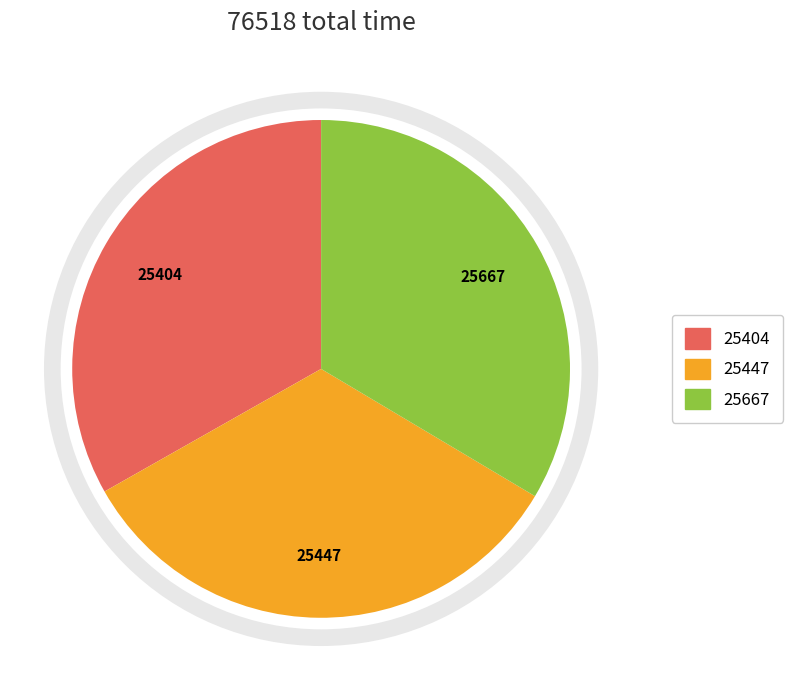

Is there a majority slice in this chart?

No